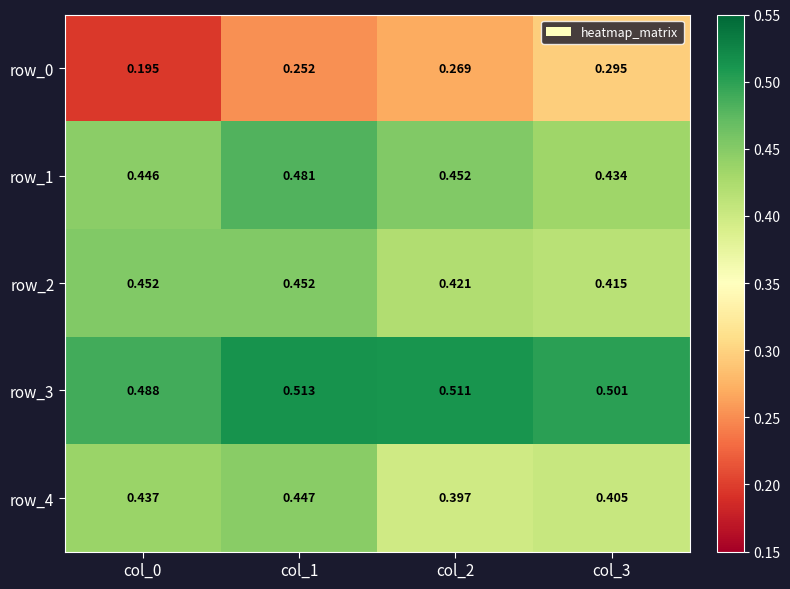

The row_3 series shows 0.3 at col_3. True or false?

False